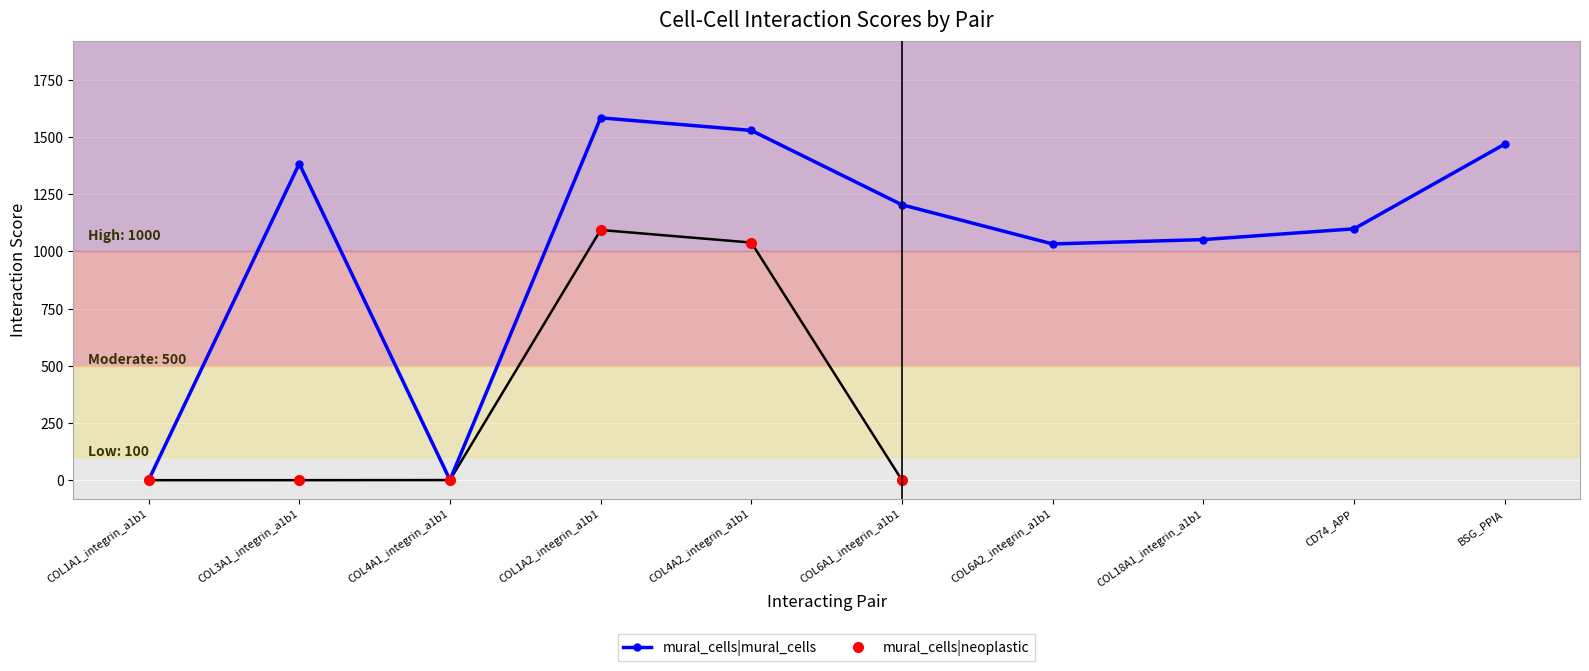

What is the difference between the highest and lowest values at COL3A1_integrin_a1b1?

1383.1